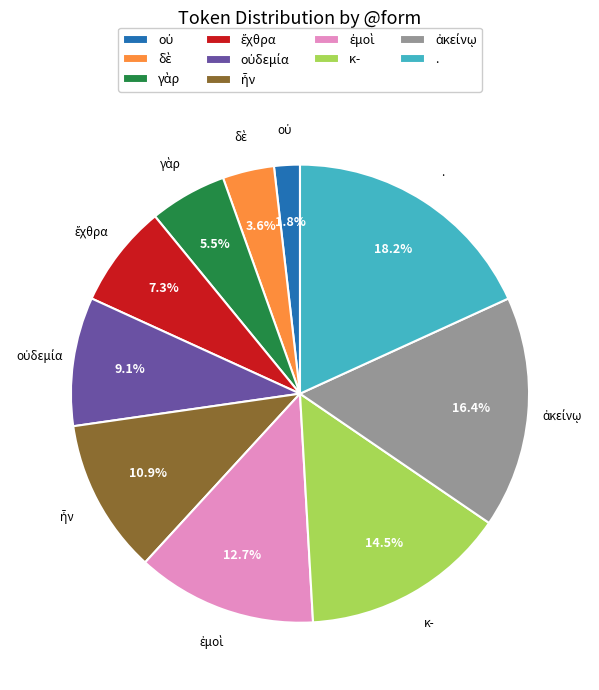

How many segments does this pie chart have?

10